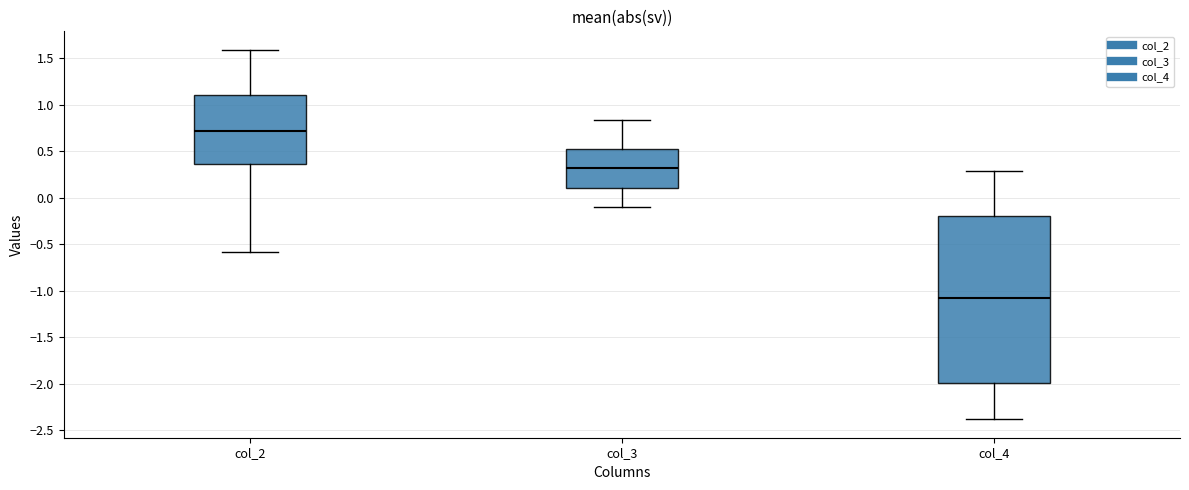

Reading left to right, transcribe this box plot: for each box, give where its median line is, the range the box spans, and where its two whiskers end, as read against the y-axis. The values are not printed on the chart, so give them approximately, as read against the axis.

col_2: median 0.70, box 0.35 to 1.10, whiskers -0.60 to 1.60
col_3: median 0.30, box 0.10 to 0.50, whiskers -0.10 to 0.85
col_4: median -1.10, box -2.00 to -0.20, whiskers -2.40 to 0.30